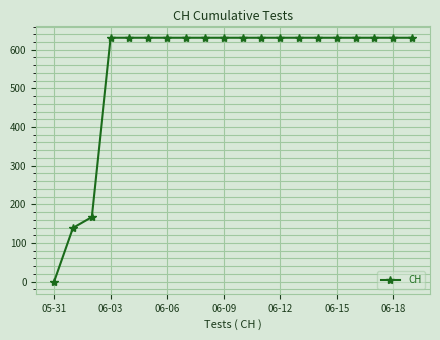

What is the greatest value displayed?

631